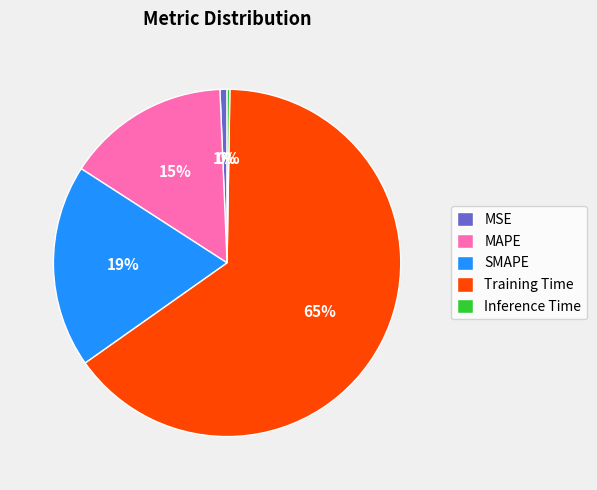

Is there any slice that represents more than half of the pie?

Yes